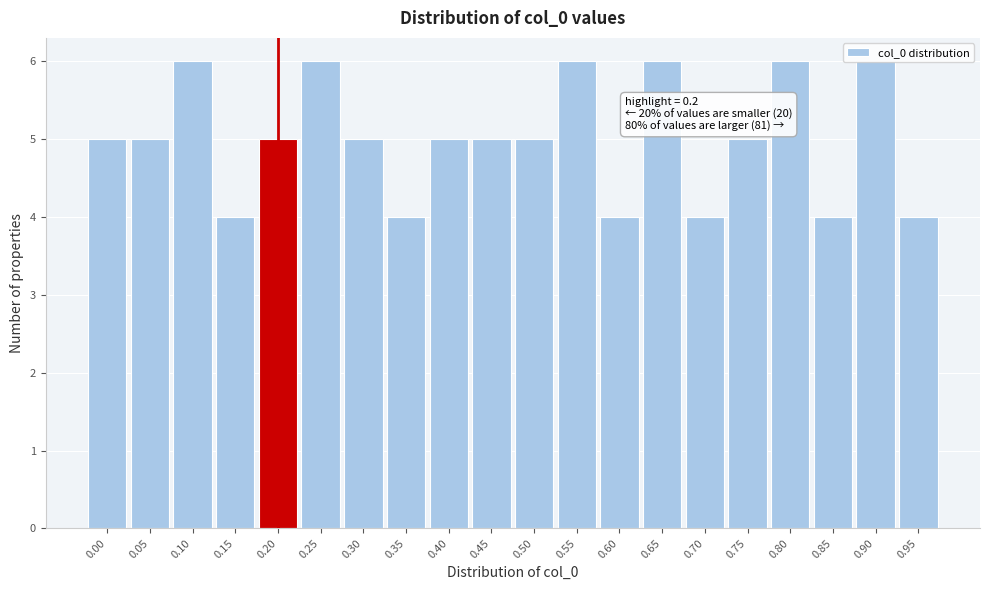

Which has a higher value, 0.70 or 0.40?

0.40